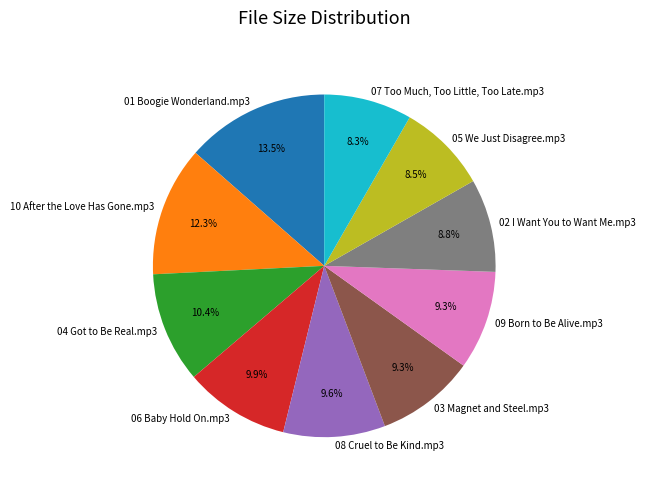

Count the number of slices in the pie.

10